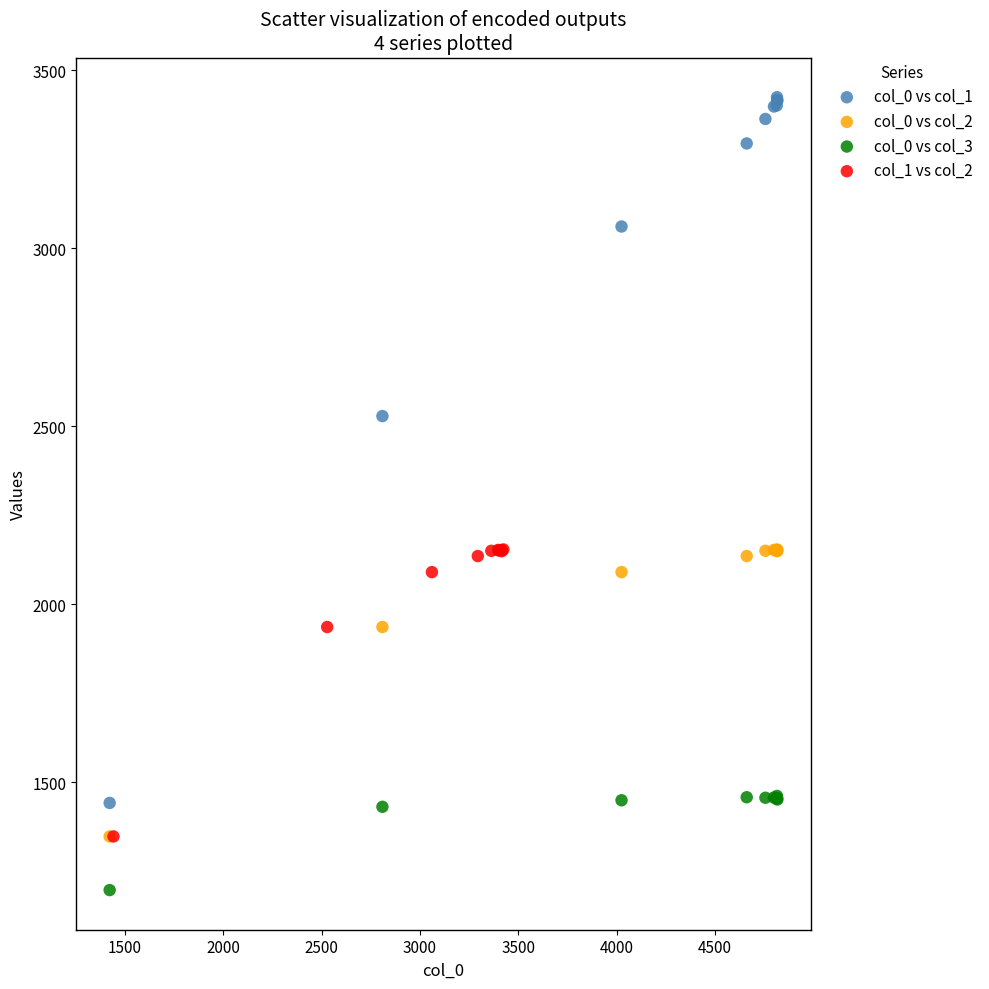

Which series has the largest Y range (max minus min)?

col_0 vs col_1